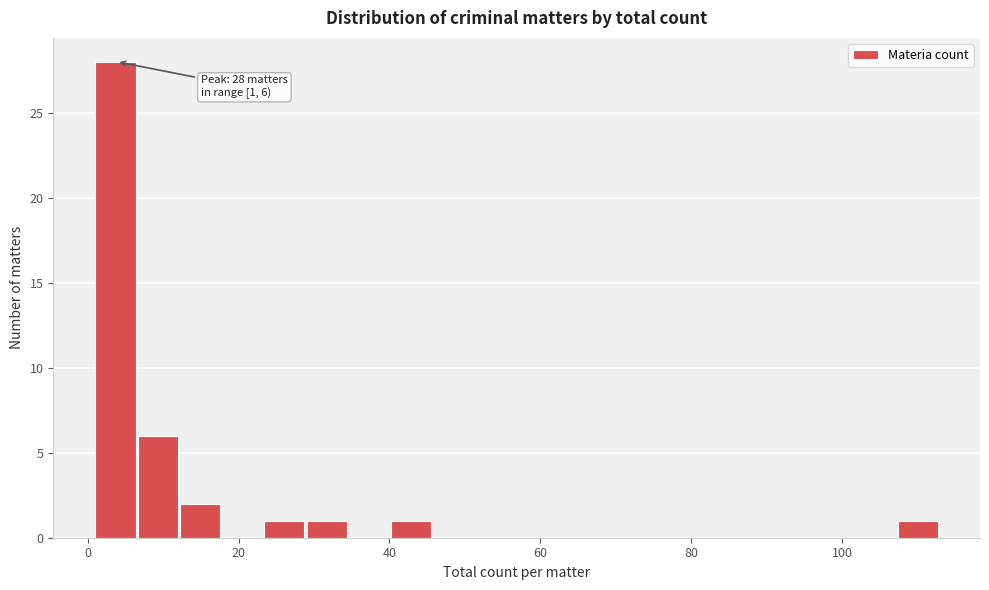

Around what value on the x-axis is the tallest bar? Give the approximate position of its centre, as read against the axis.

4